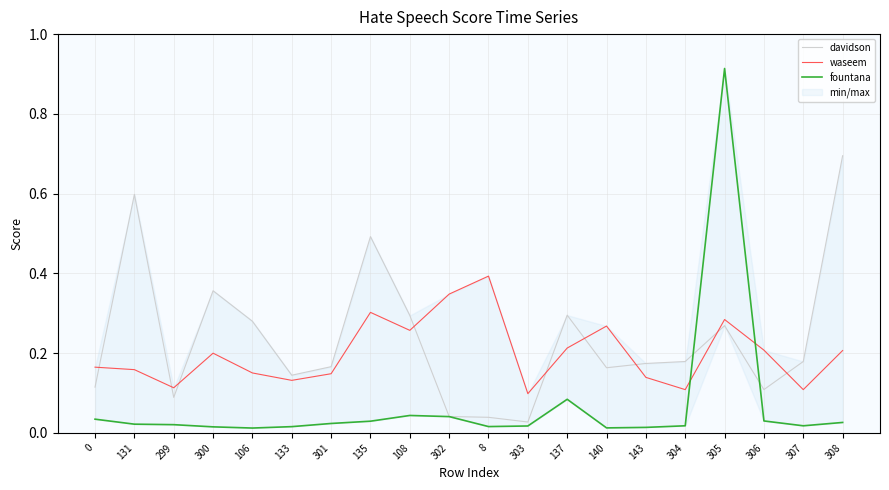

How many data points does each series have?

20